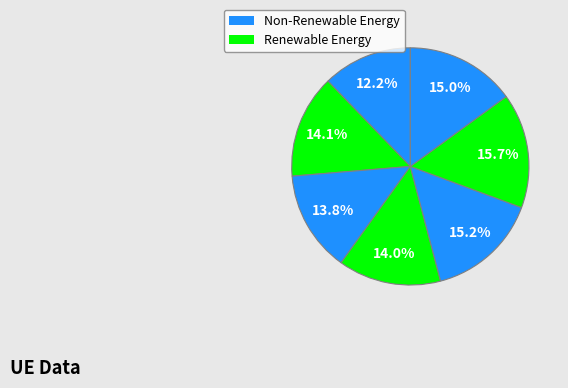

How many slices are in this pie chart?

7